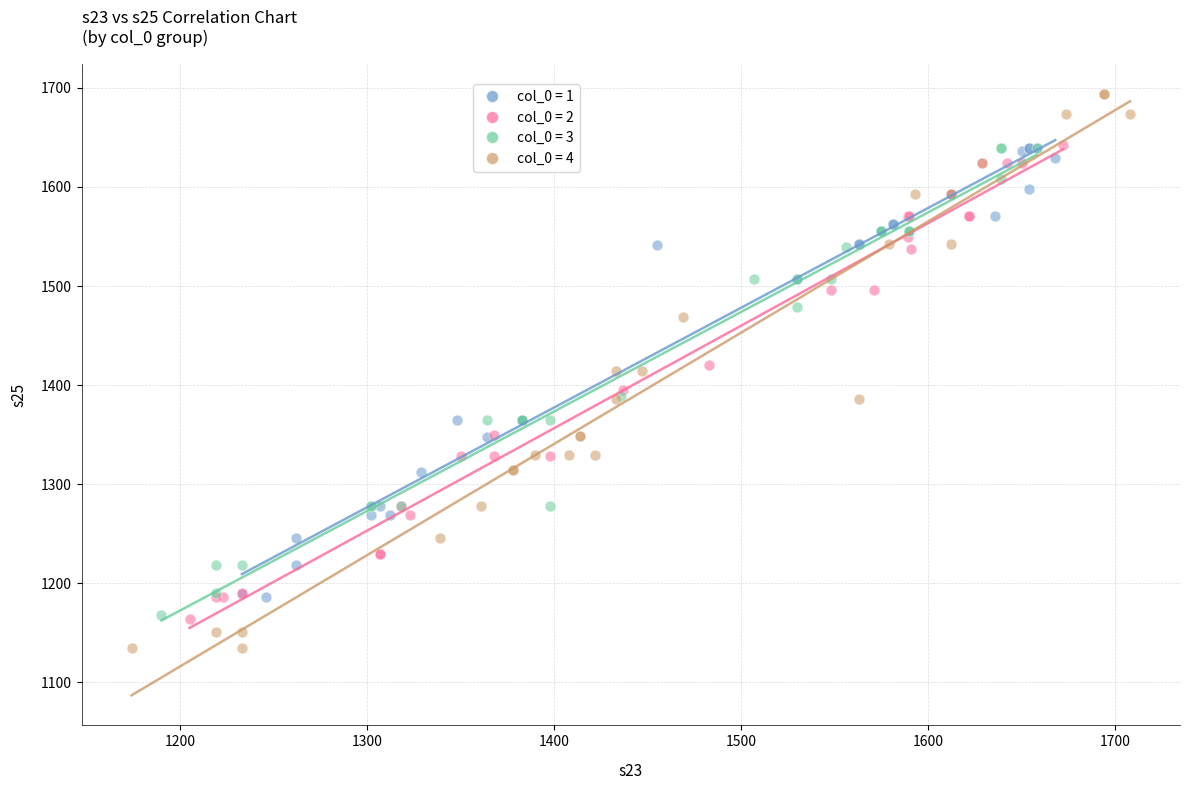

Which series has the widest spread of Y values?

col_0 = 4